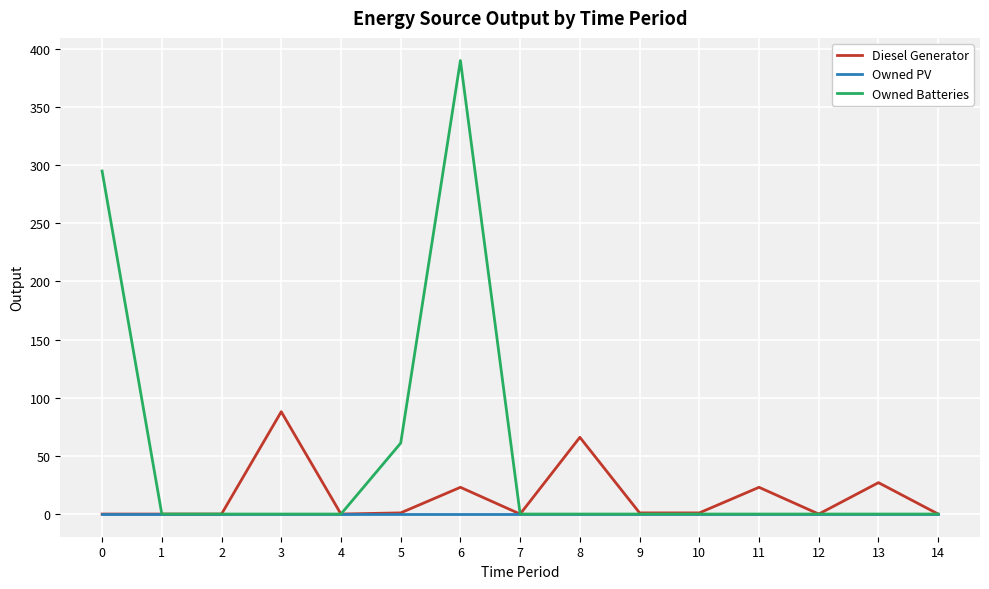

True or false: Owned PV has a value of 0 at 11.

True